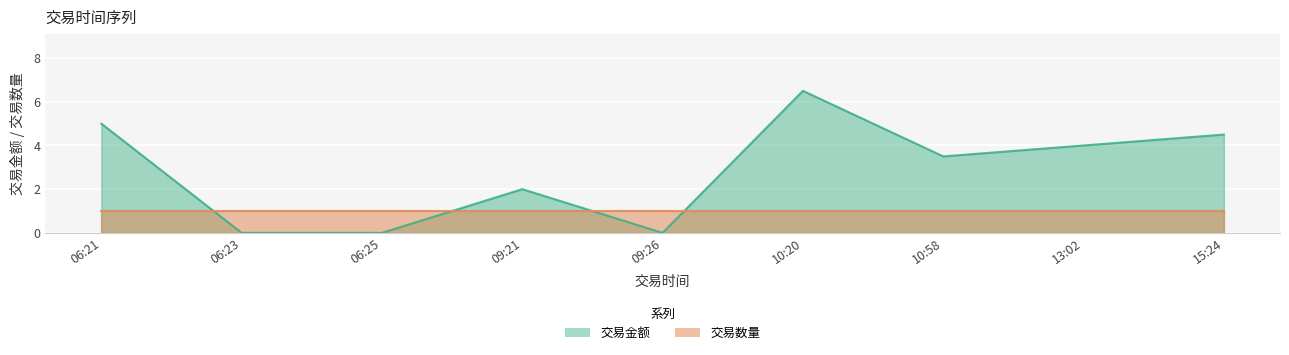

Rank the categories by value from highest to lowest.

10:20, 06:21, 15:24, 13:02, 10:58, 09:21, 06:23, 06:25, 09:26